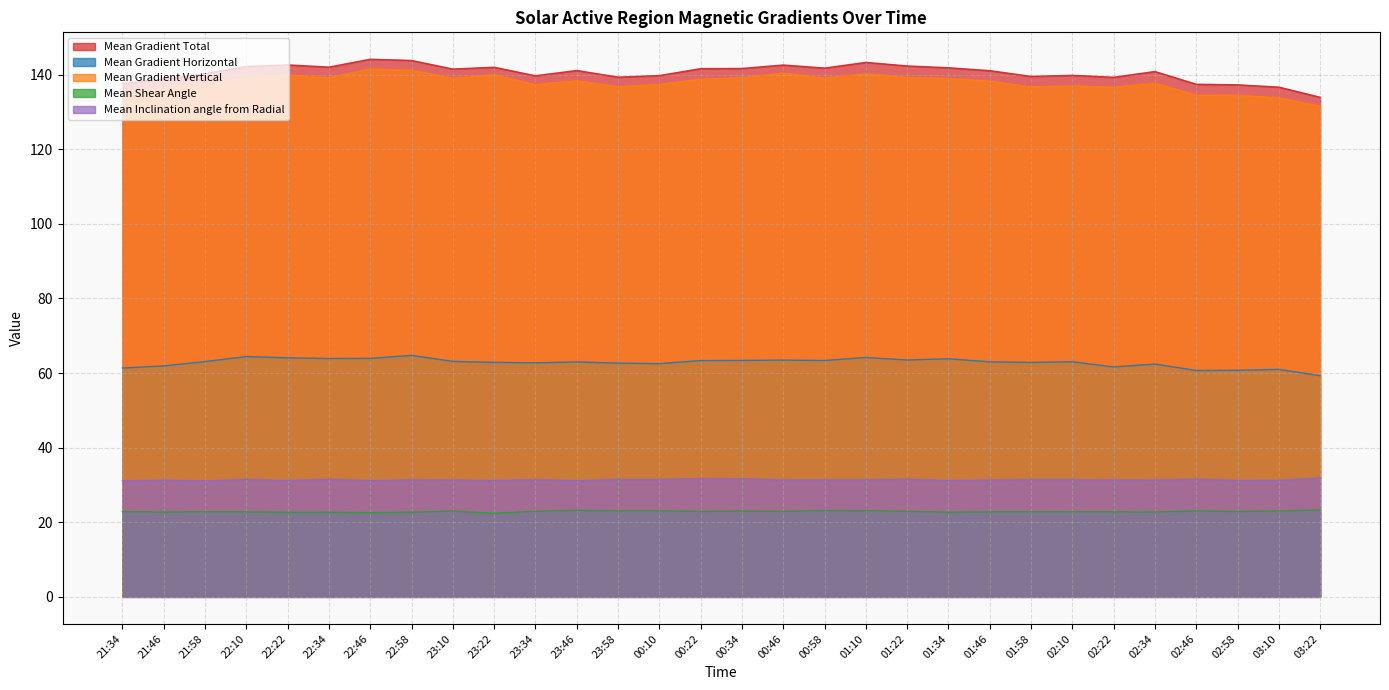

Which category has the lowest value in the Mean Gradient Vertical series?

03:22